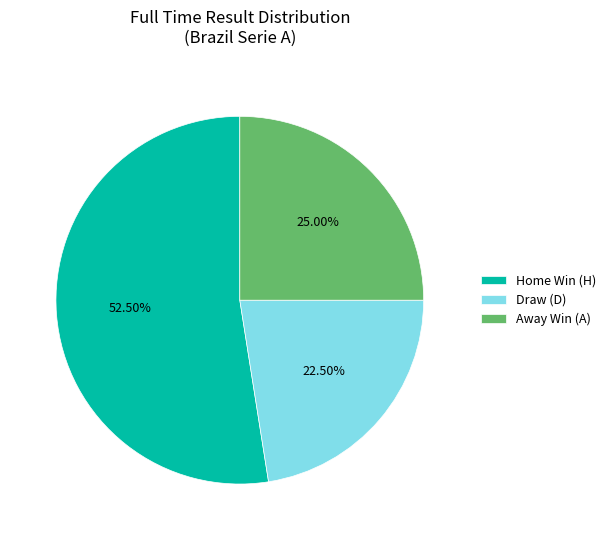

Is there a majority slice in this chart?

Yes